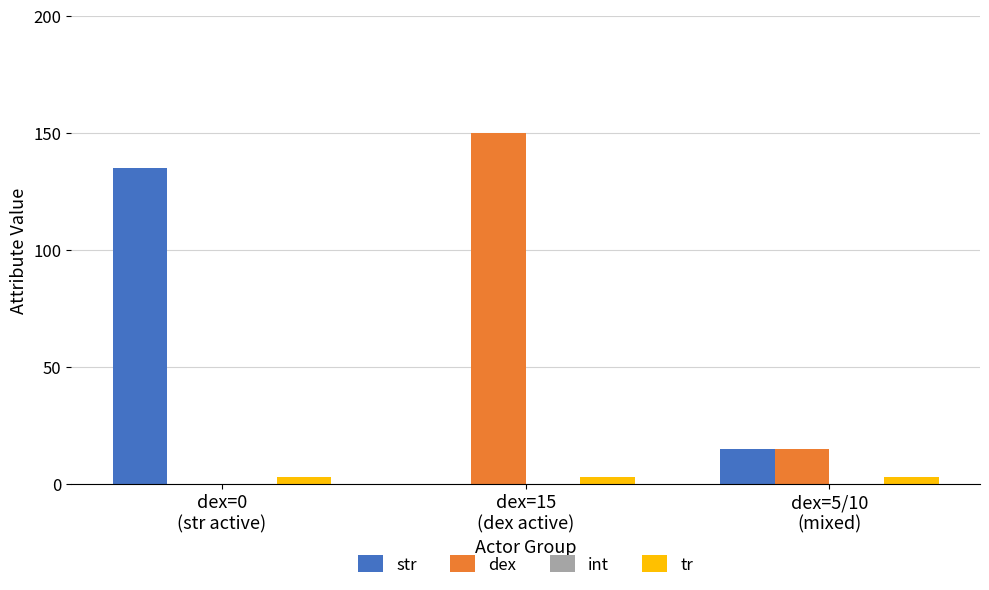

The str series shows 22 at dex=5/10
(mixed). True or false?

False